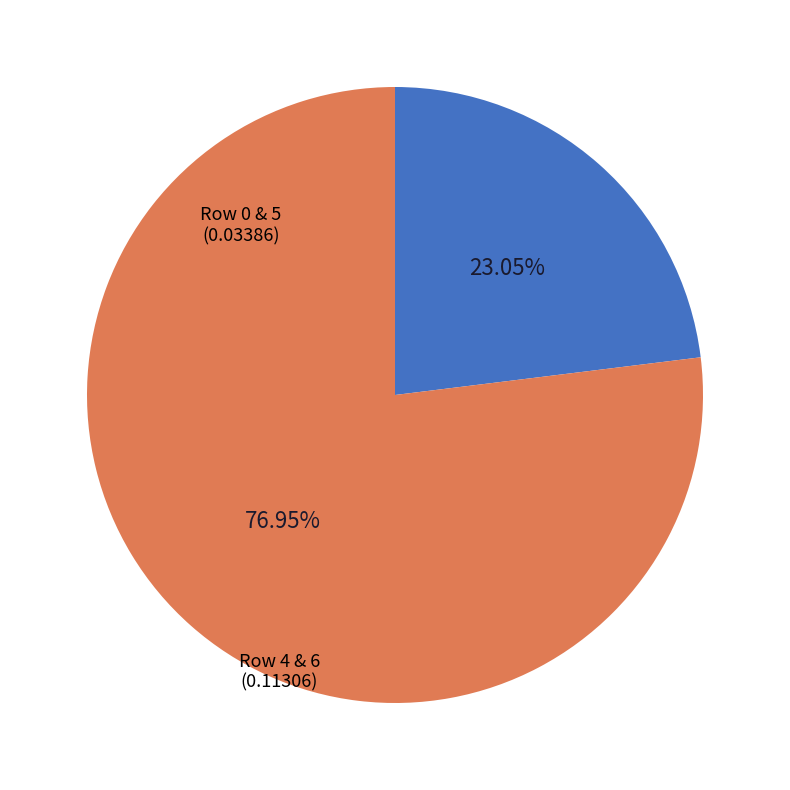

Which slice is the largest?

Row 4 & 6